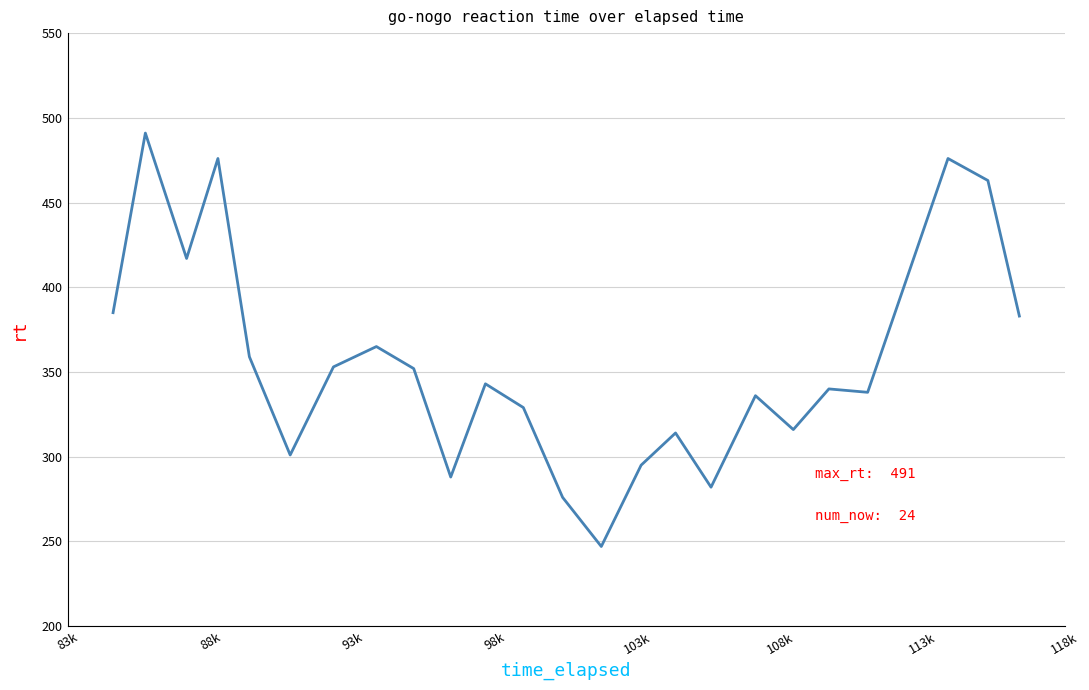

What is the difference between the maximum and minimum values?

244